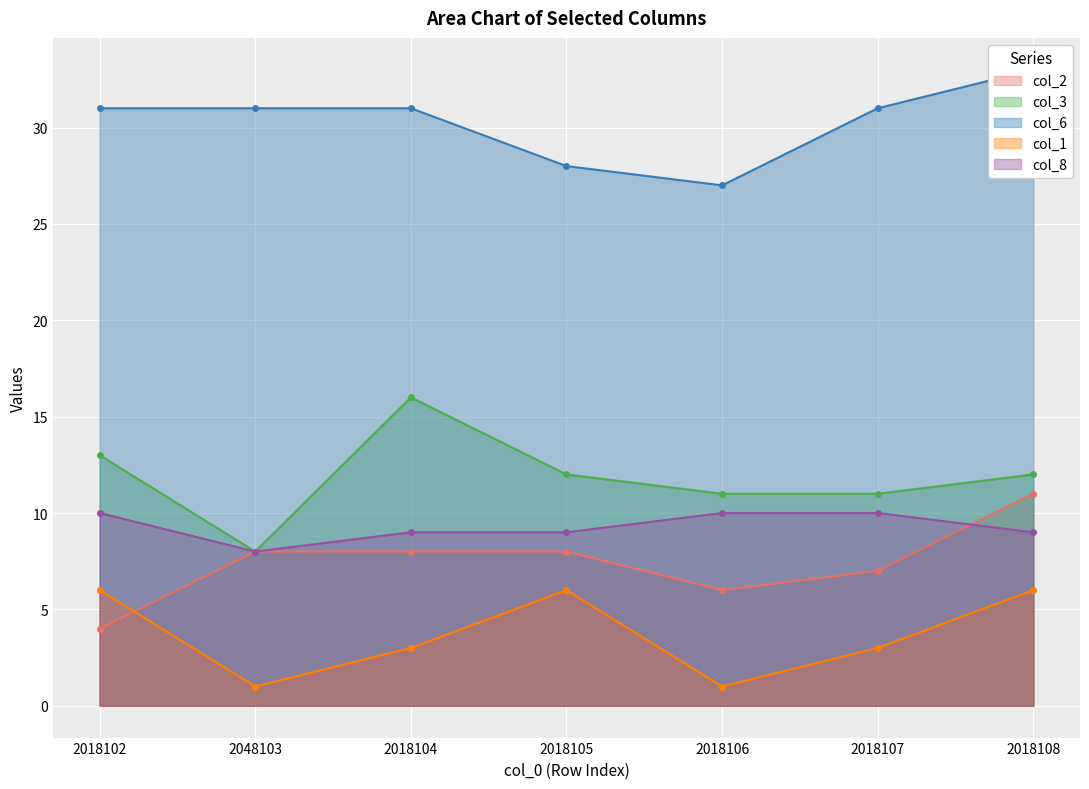

What is the smallest value displayed?

1